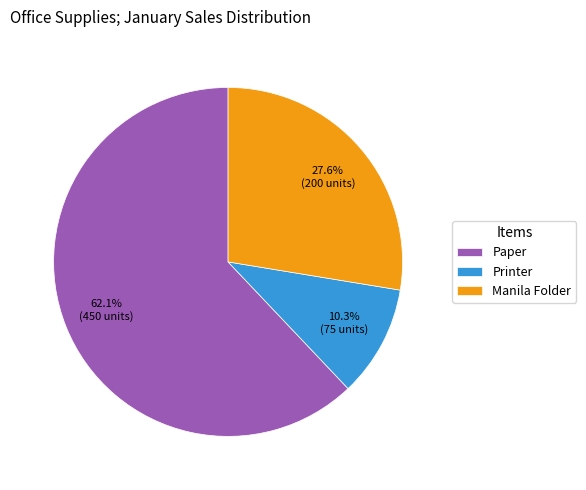

Which has a higher value, Printer or Paper?

Paper